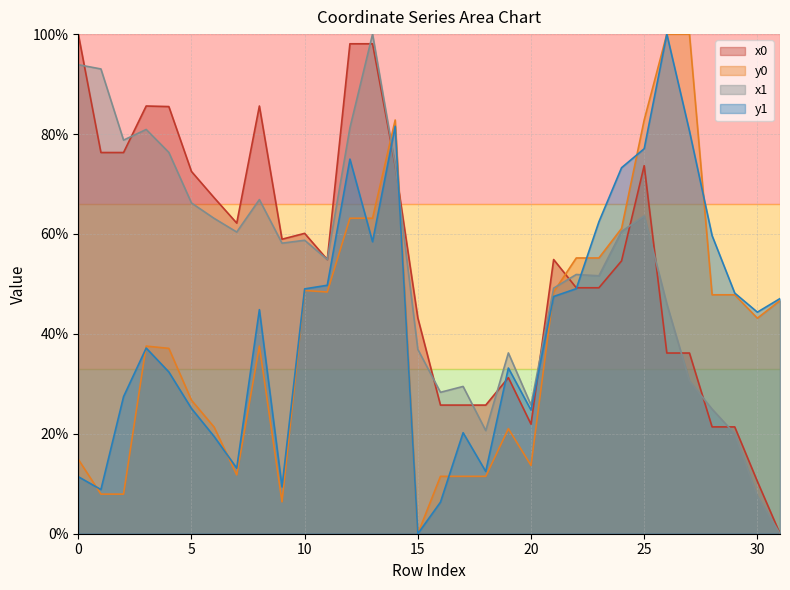

Which series has the largest total across all categories?

x0